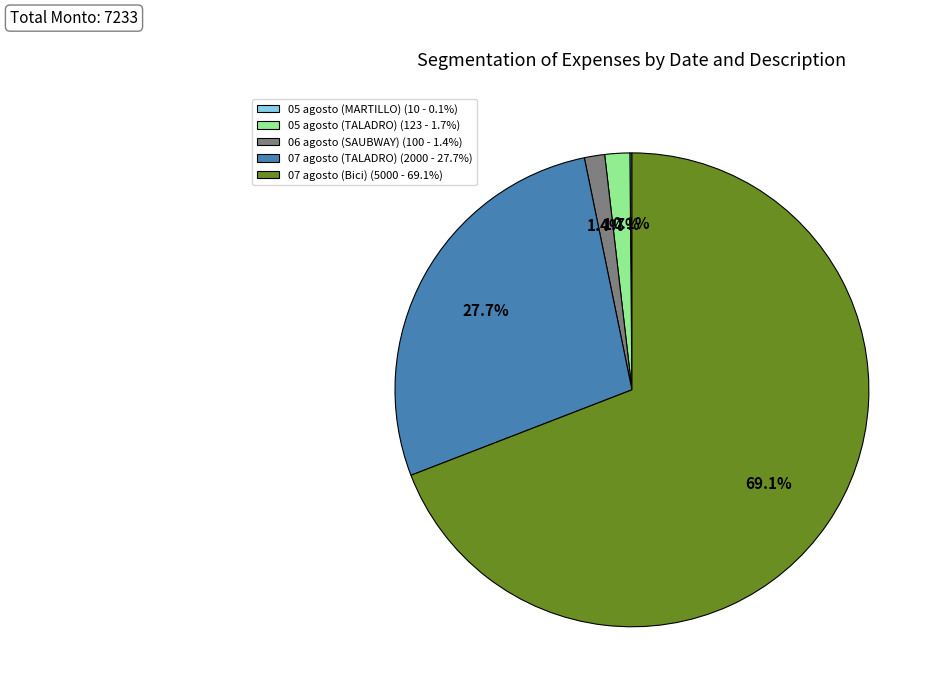

Does 07 agosto (Bici) (5000 - 69.1%) represent more than half of the total?

Yes